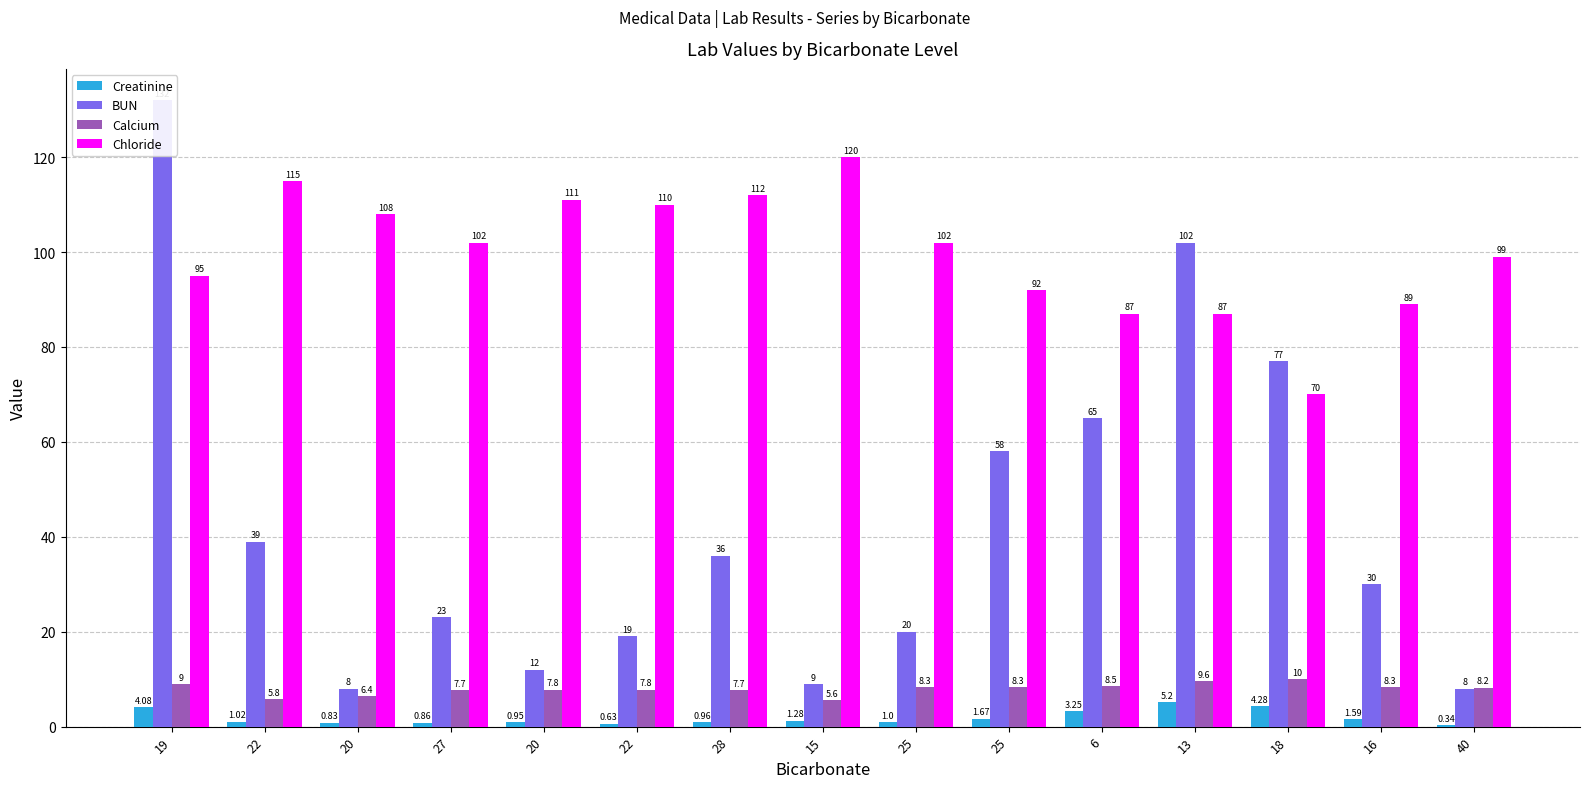

Is it true that Calcium equals 2.1 at 25?

False